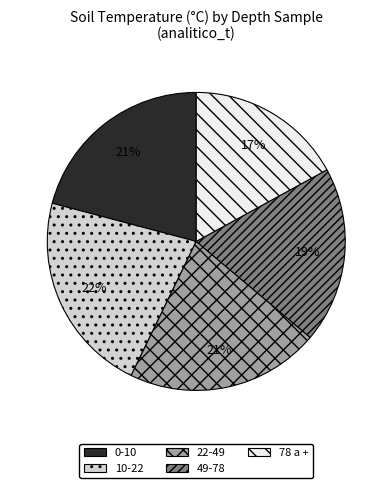

The 49-78 slice represents 32% of the pie. True or false?

False